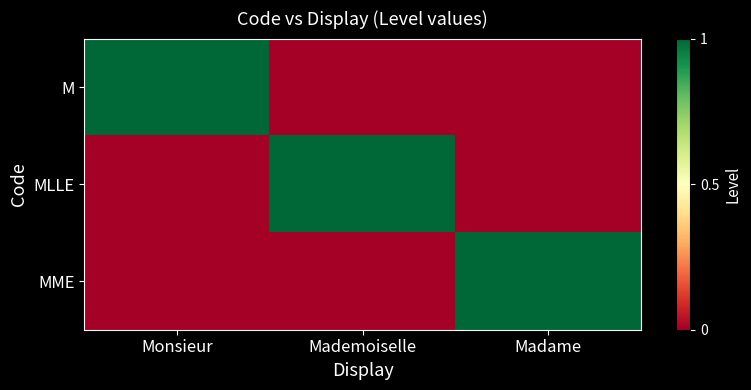

What is the spread (max minus min) of values at Madame?

1